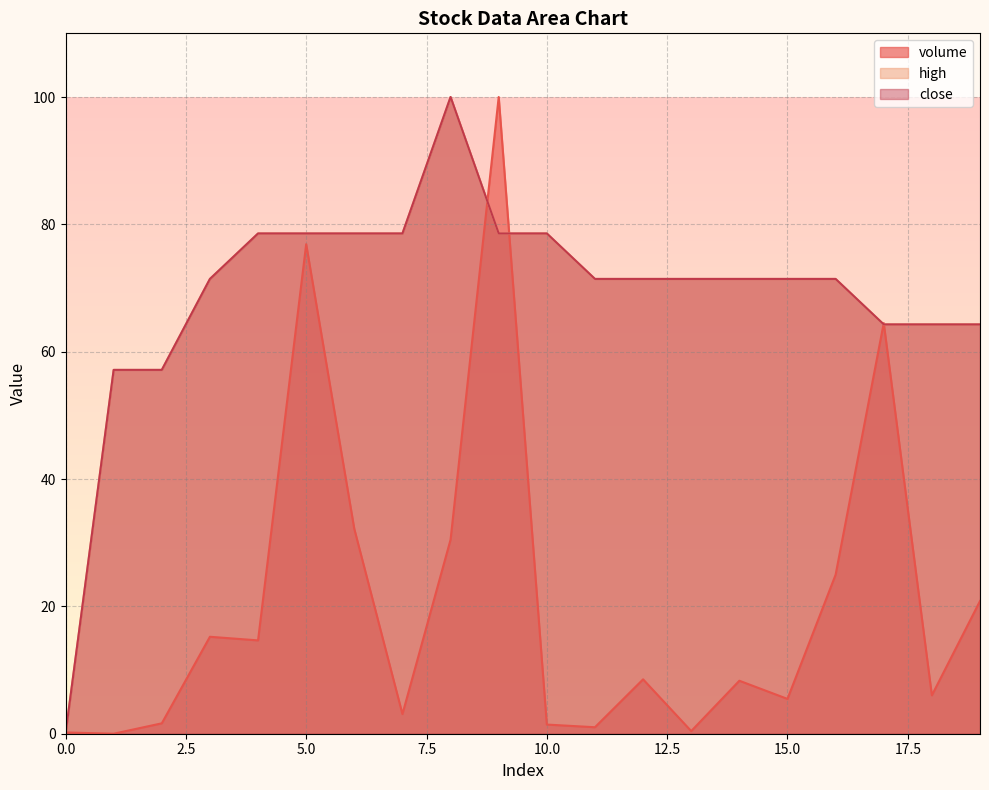

What is the maximum value for close?

100.0